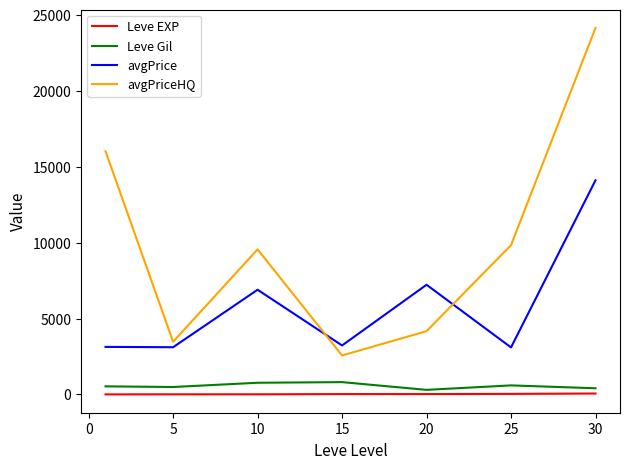

True or false: Leve EXP and Leve Gil cross at least once.

False